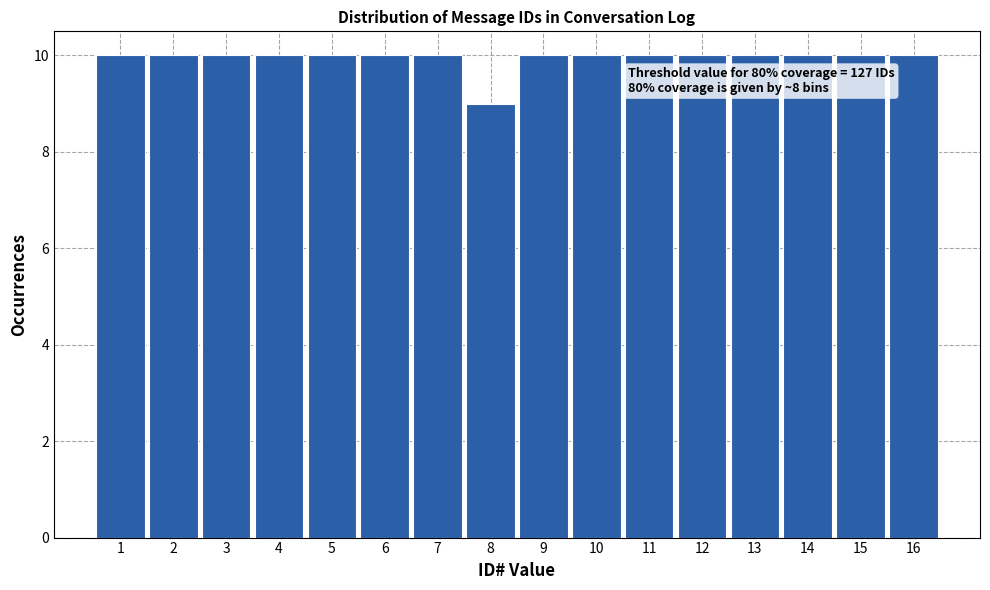

Reading left to right, transcribe all the data shown in this chart.

10	10	10	10	10	10	10	9	10	10	10	10	10	10	10	10